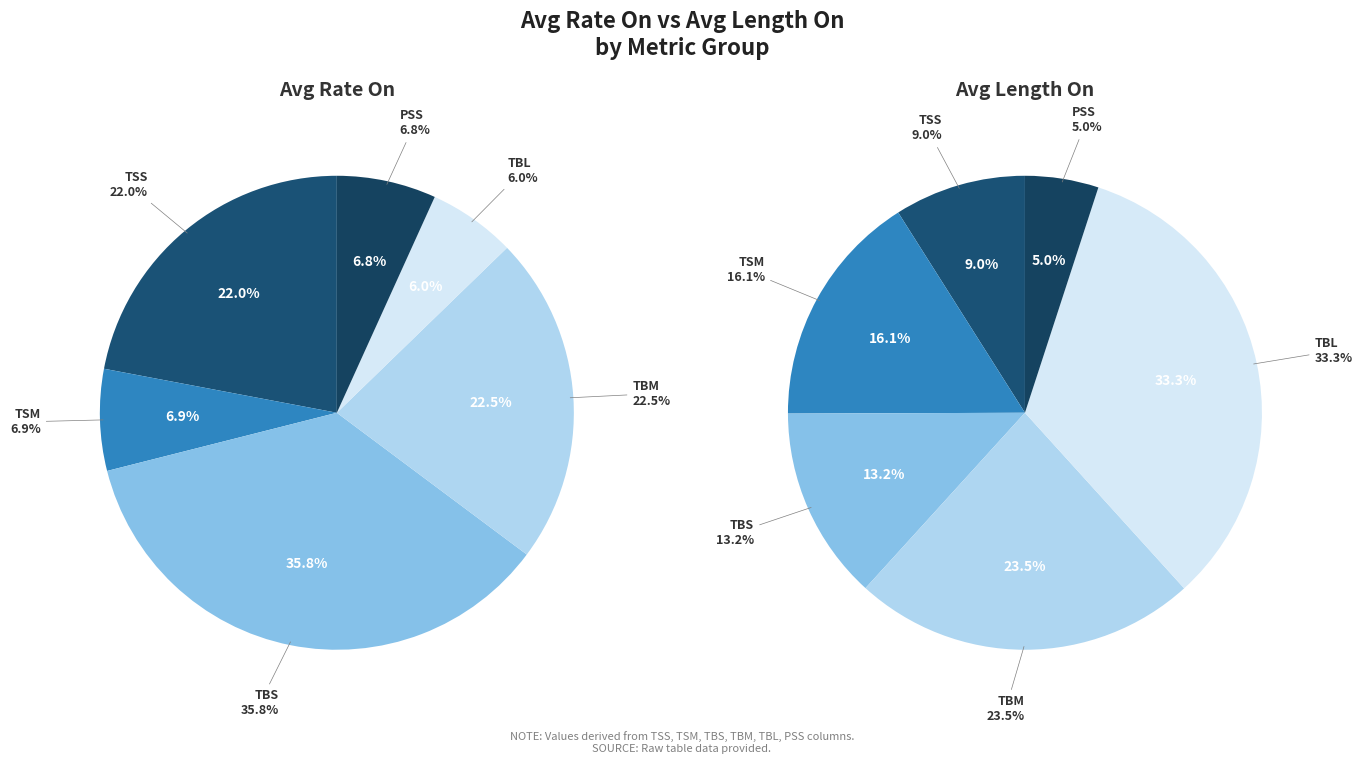

Is there any slice that represents more than half of the pie?

No